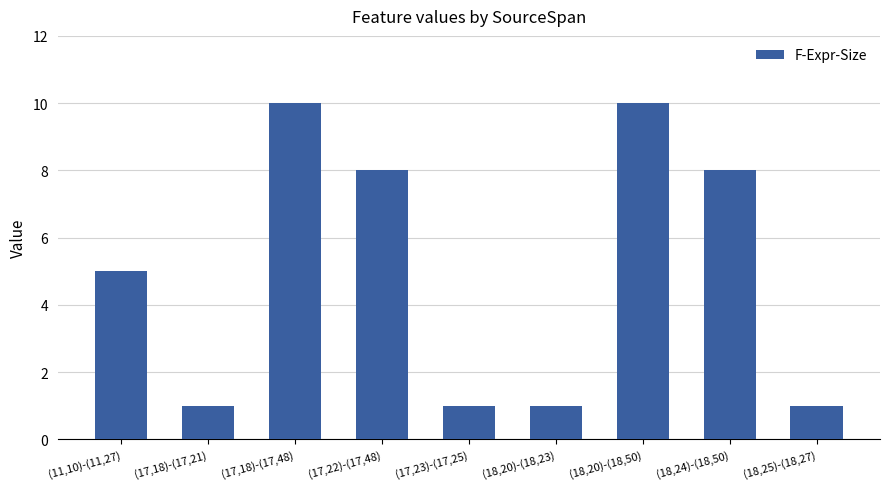

Reading left to right, what are all the values shown in this chart?

5	1	10	8	1	1	10	8	1